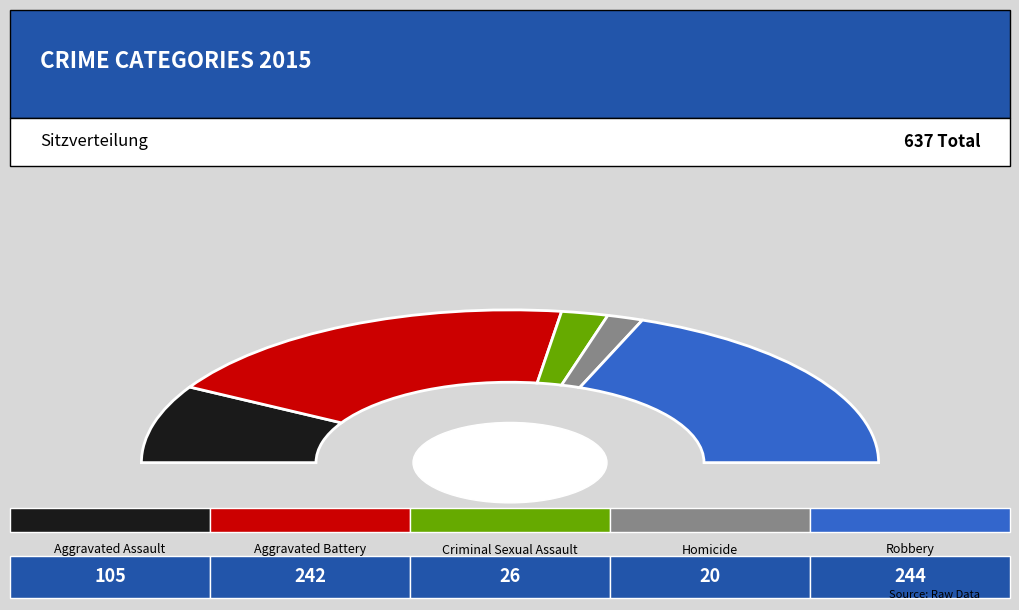

Which has a higher value, Robbery or Aggravated Assault?

Robbery